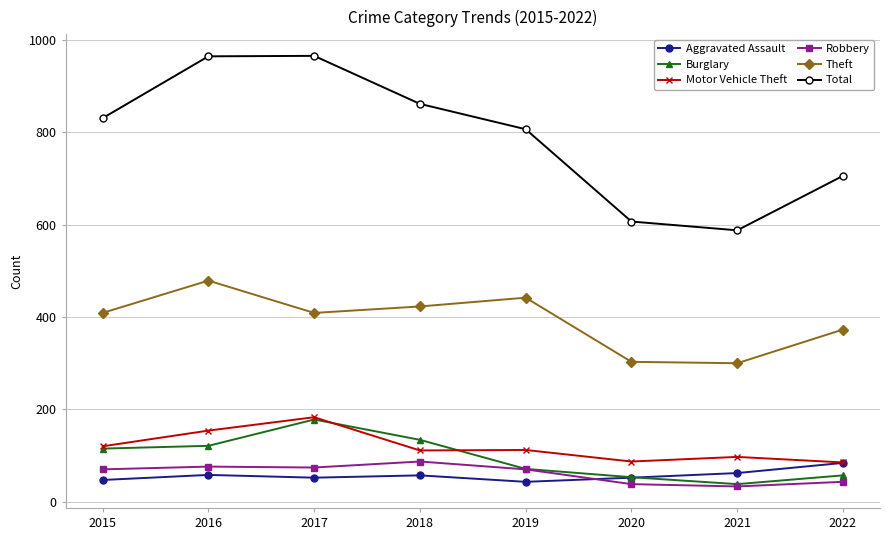

The value of Aggravated Assault at 2018 is 57. True or false?

True